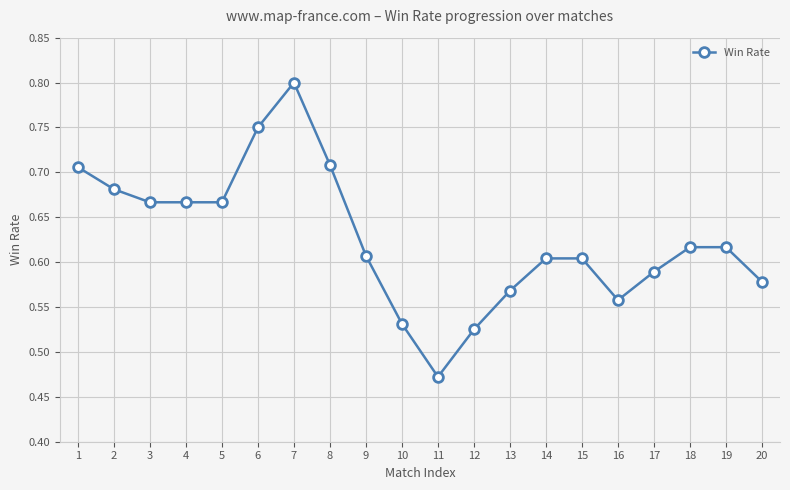

Is it true that the value at 11 is 0.7?

False